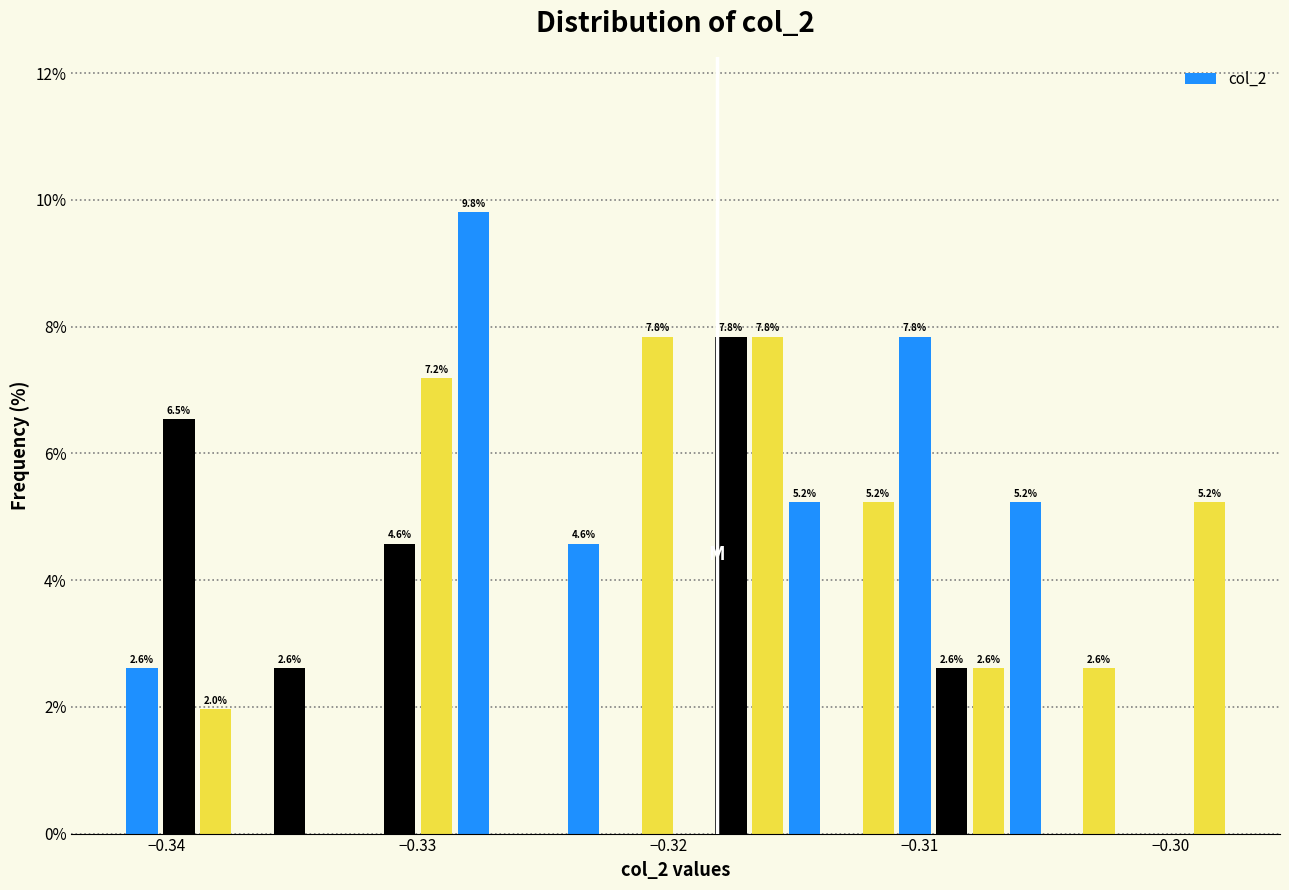

Around what value on the x-axis is the tallest bar? Give the approximate position of its centre, as read against the axis.

-0.328